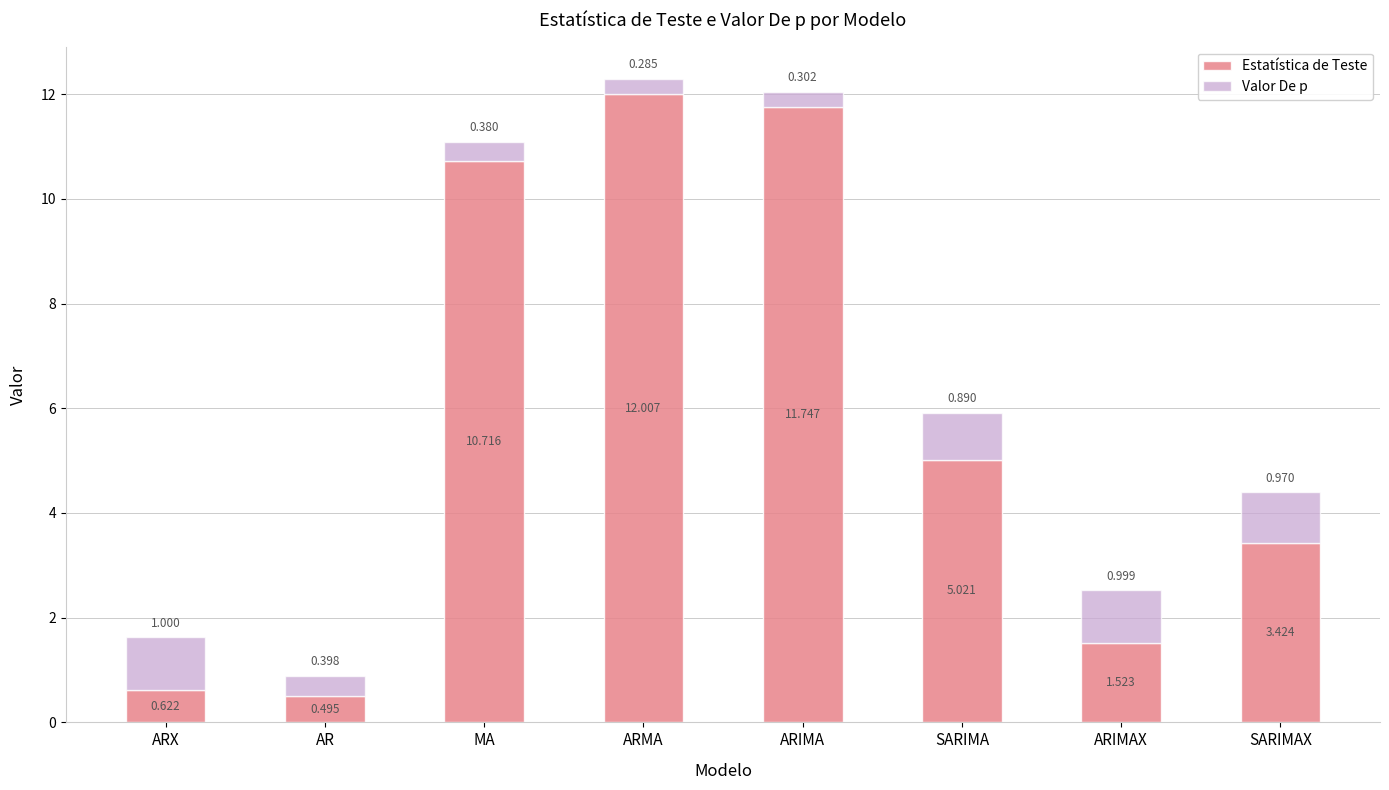

List the labels in order of Estatística de Teste value, smallest first.

AR, ARX, ARIMAX, SARIMAX, SARIMA, MA, ARIMA, ARMA